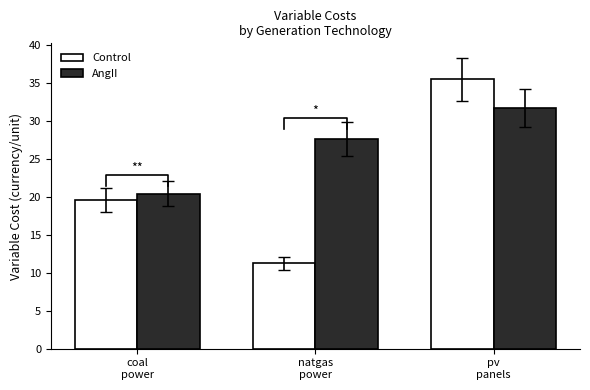

Reading left to right, extract all data points from this chart.

Control: 19.6	11.2	35.4
AngII: 20.4	27.6	31.6